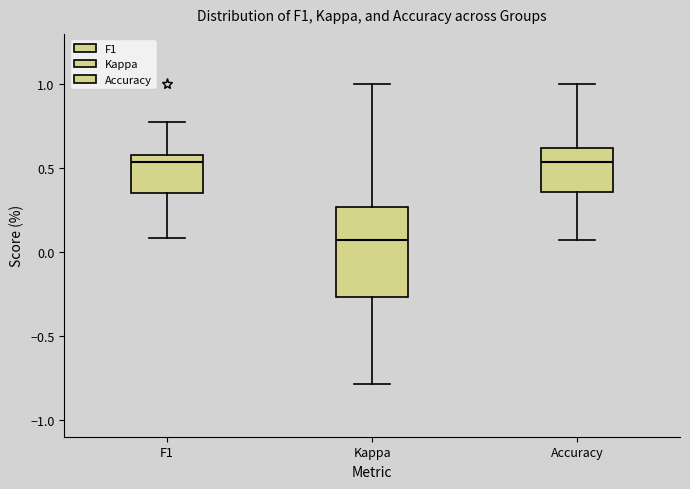

Where does the upper whisker of the box for Kappa end on the y-axis? The values are not printed on the chart, so give them approximately, as read against the axis.

1.00